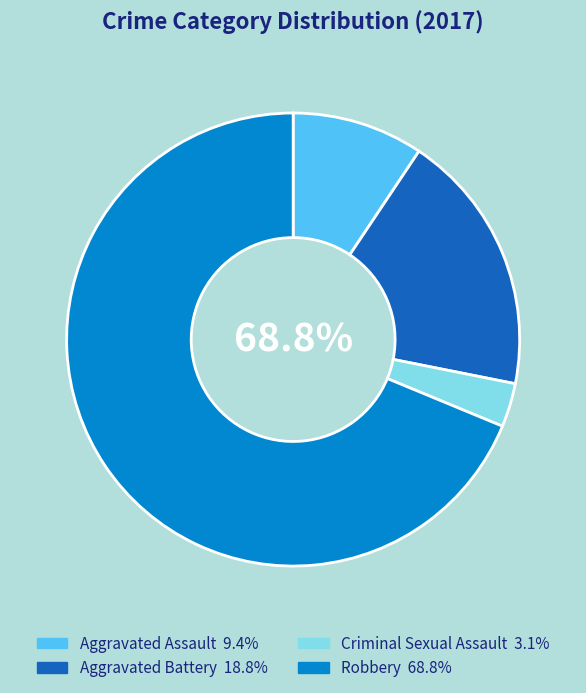

Does Robbery represent more than half of the total?

Yes